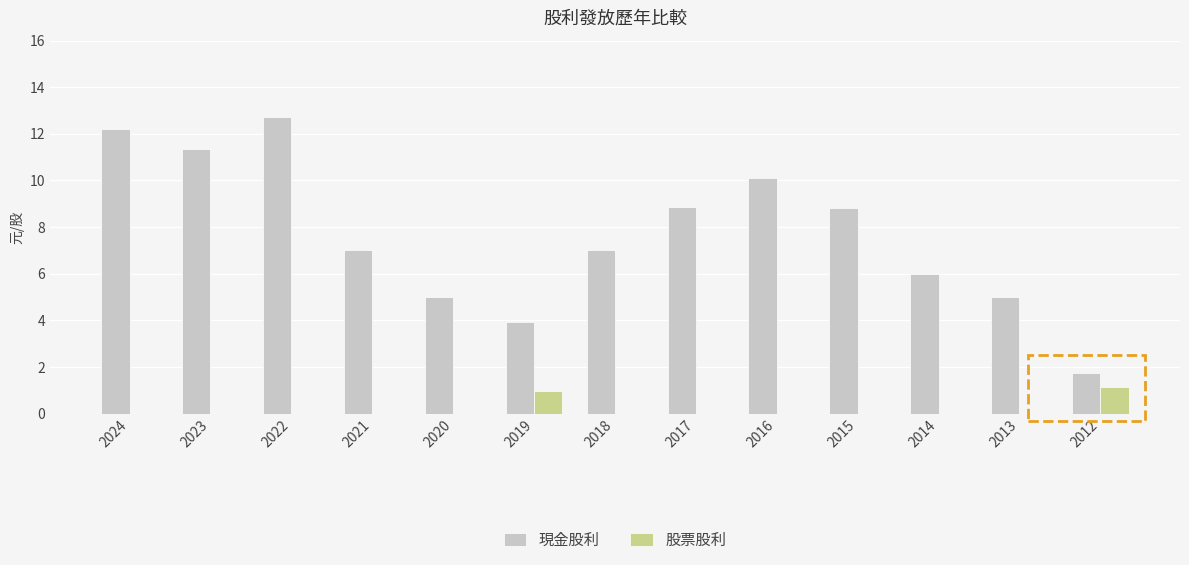

Which category has the highest value in the 現金股利 series?

2022